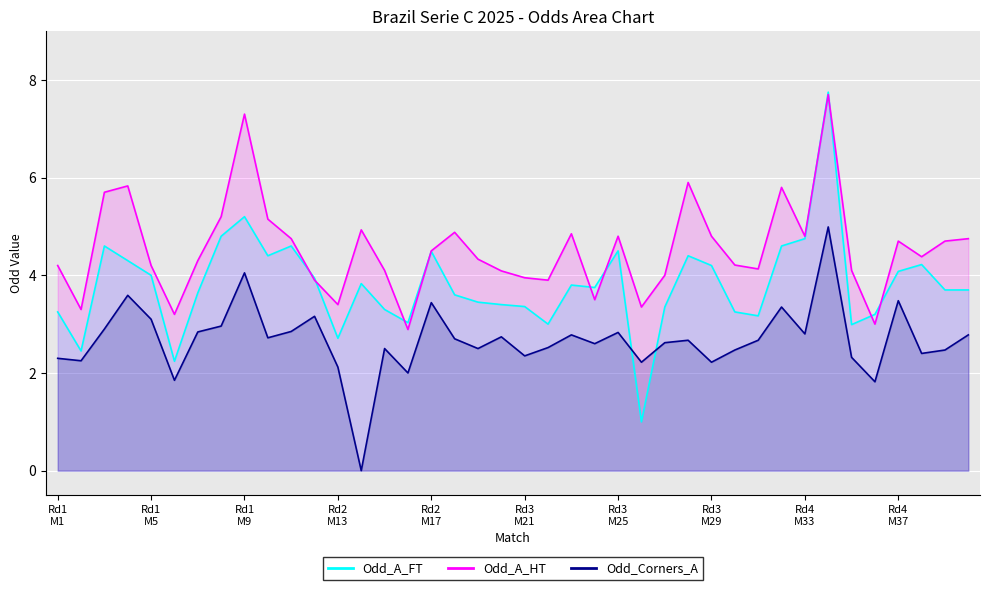

Rank the series by their maximum value, from highest to lowest.

Odd_A_FT, Odd_A_HT, Odd_Corners_A